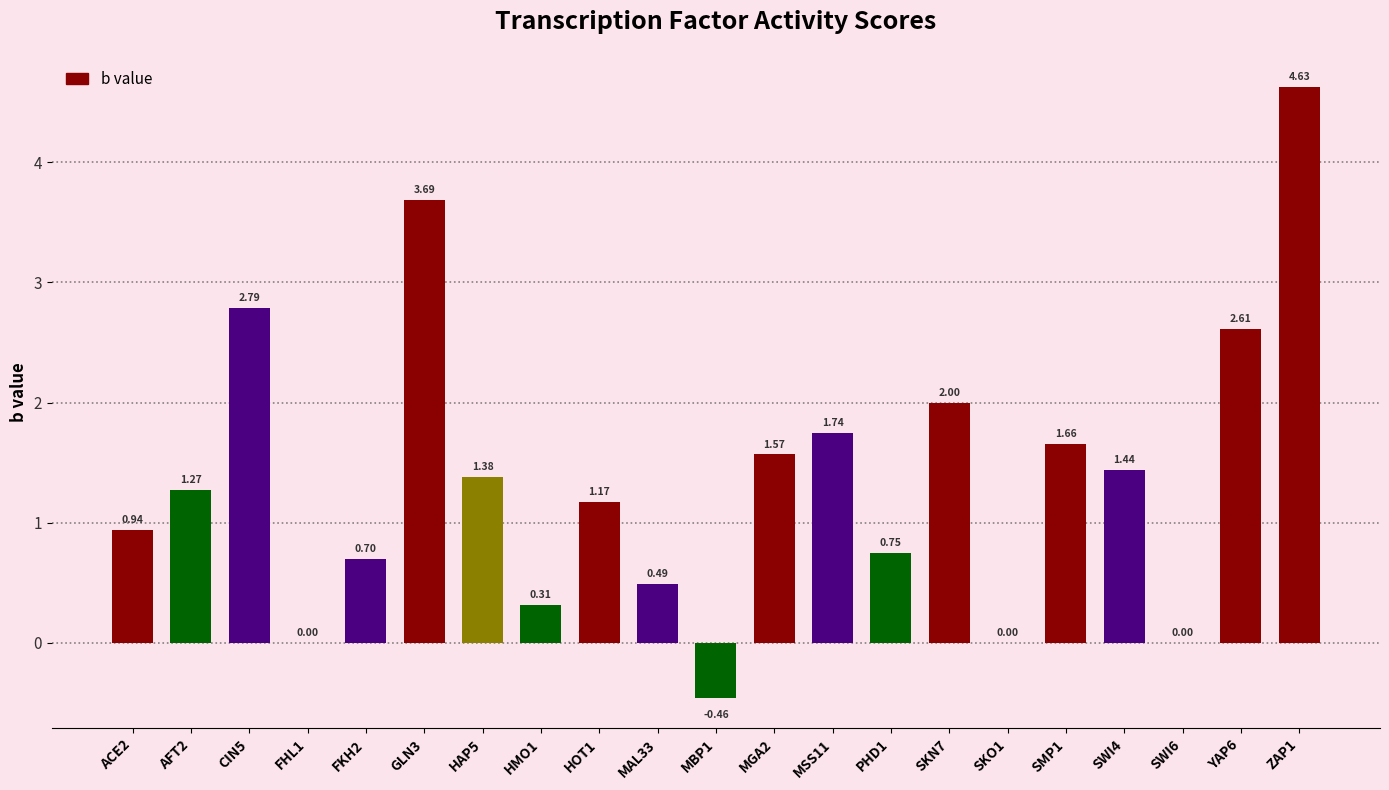

What value does the data have at SKN7?

2.0